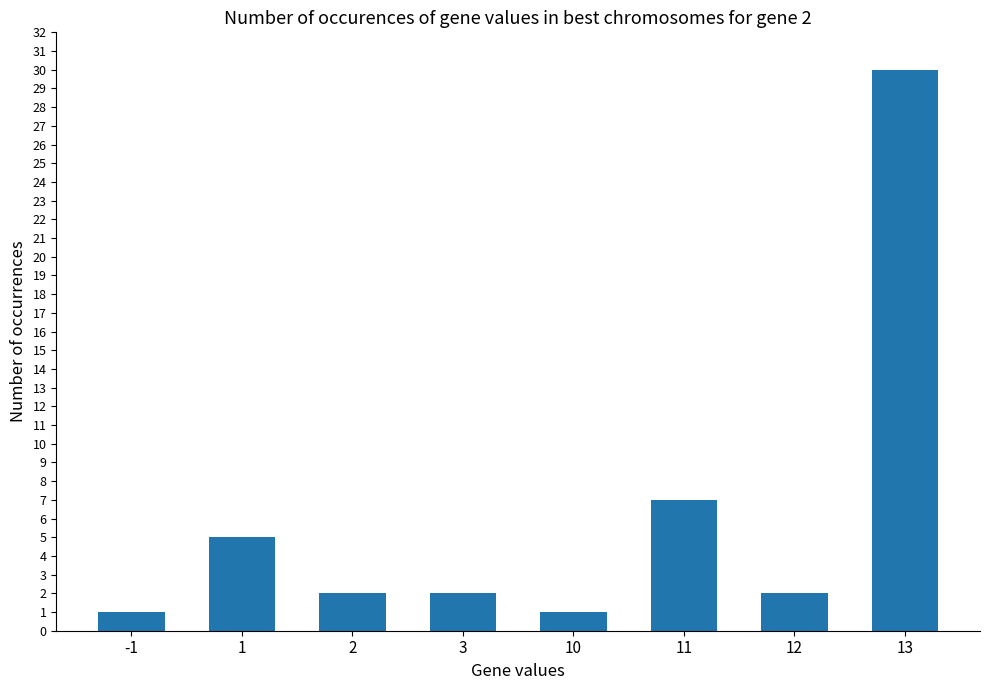

What is the maximum value shown in the chart?

30